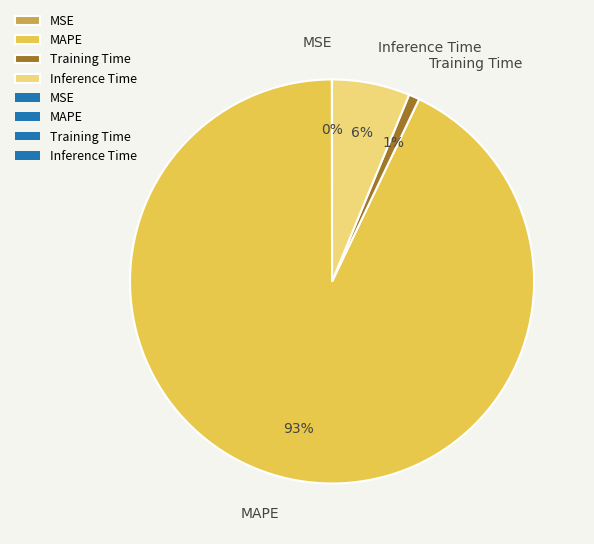

To the nearest percent, what is the average slice percentage?

25%